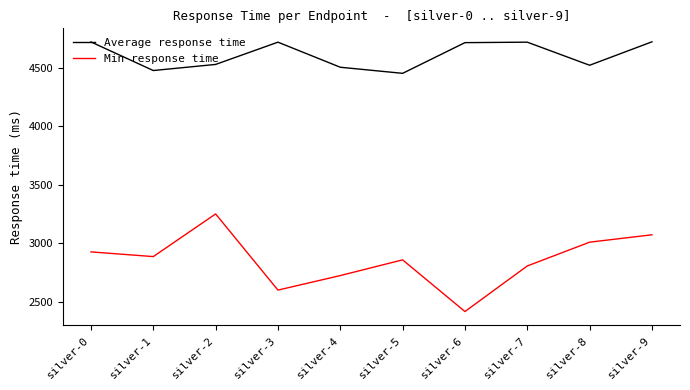

Is the value of Average response time at silver-1 greater than the value of Min response time at silver-9?

Yes